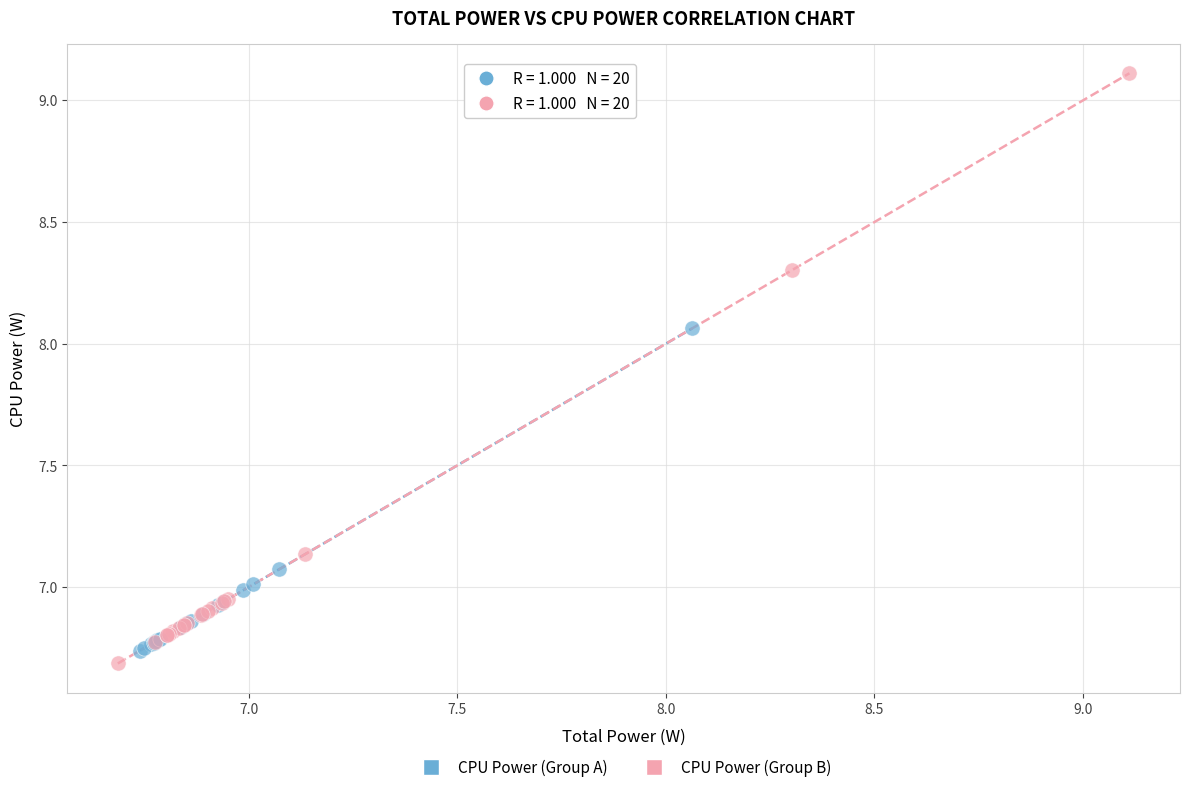

Which series reaches the minimum Y coordinate?

CPU Power (Group B)